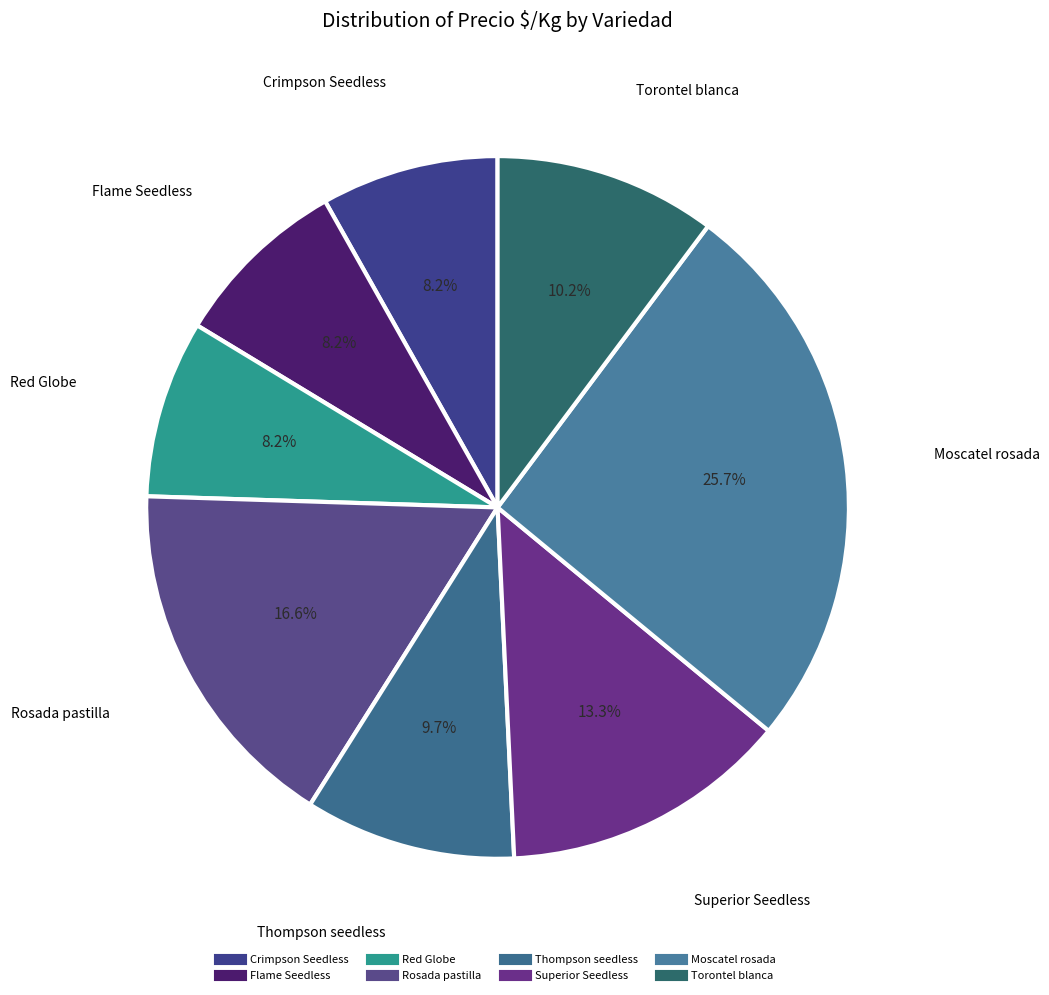

True or false: Crimpson Seedless accounts for 20% of the total.

False